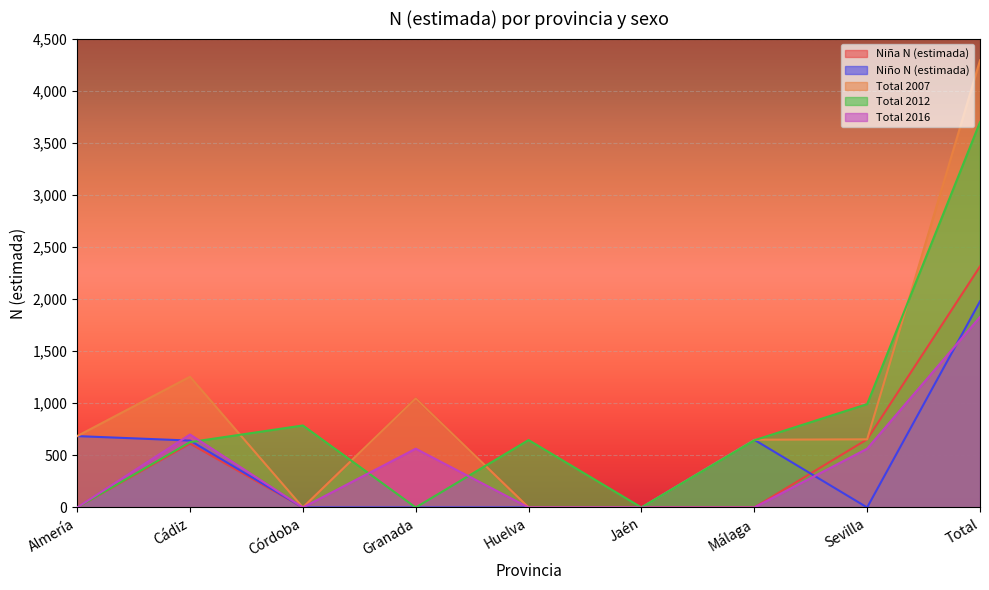

What are all the series names shown in the legend?

Niña N (estimada), Niño N (estimada), Total 2007, Total 2012, Total 2016